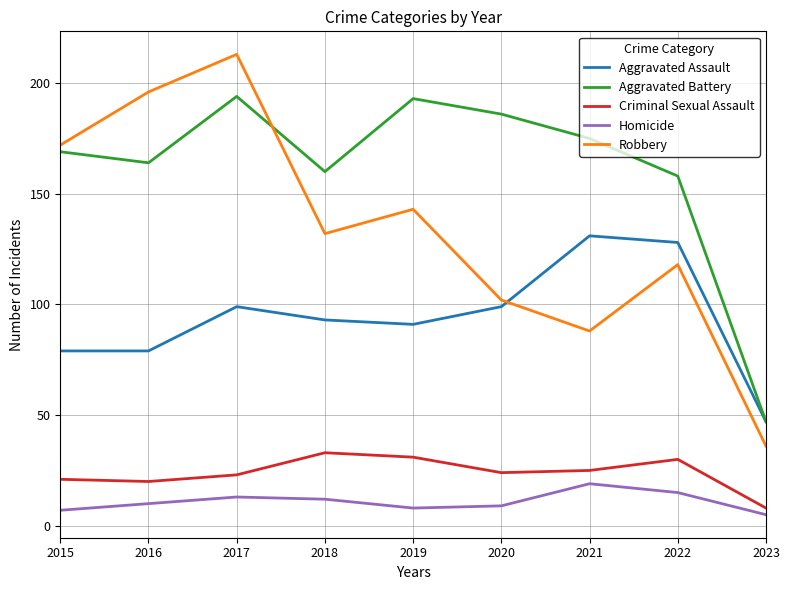

What is the sum of the Aggravated Battery values at 2016 and 2019?

357